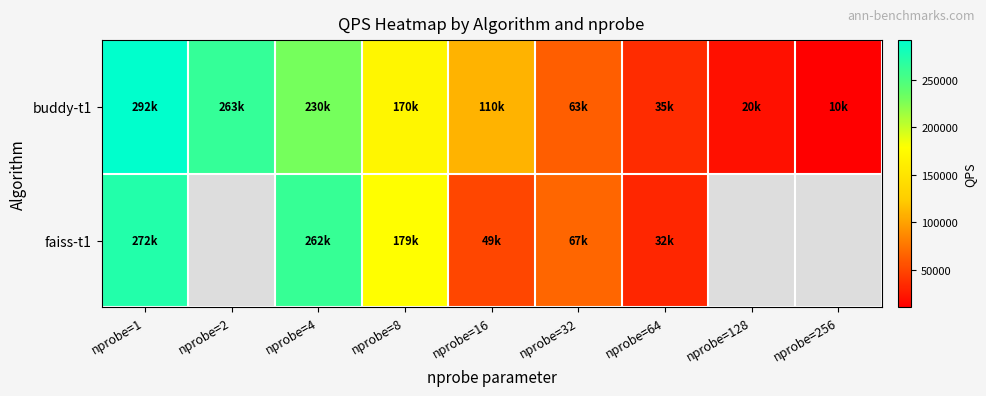

Which series has the widest spread of values?

buddy-t1